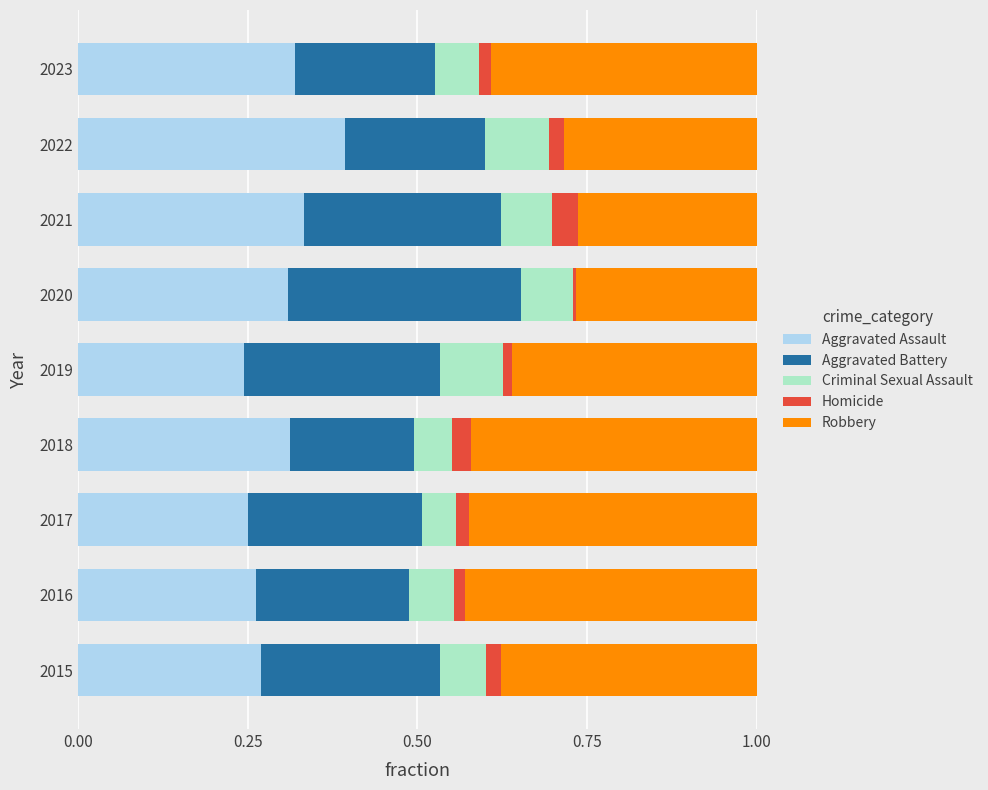

Is it true that Aggravated Assault equals 0.3 at 2021?

True